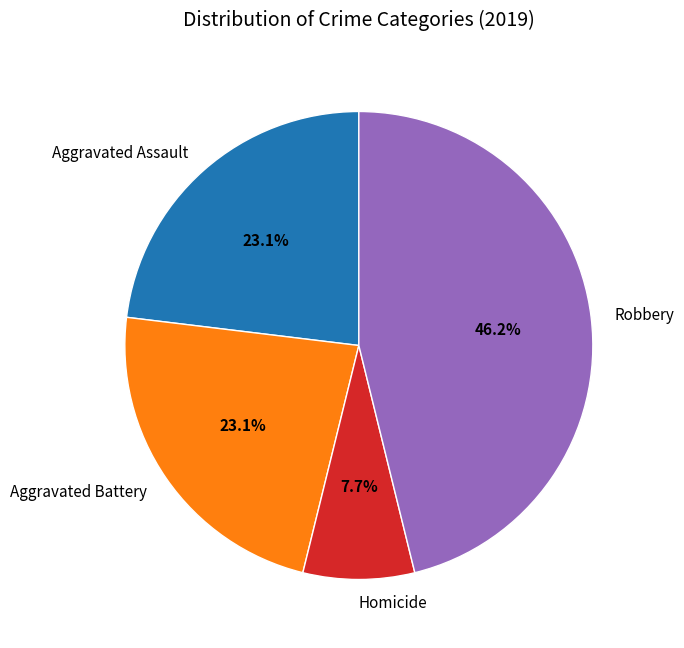

Count the number of slices in the pie.

4